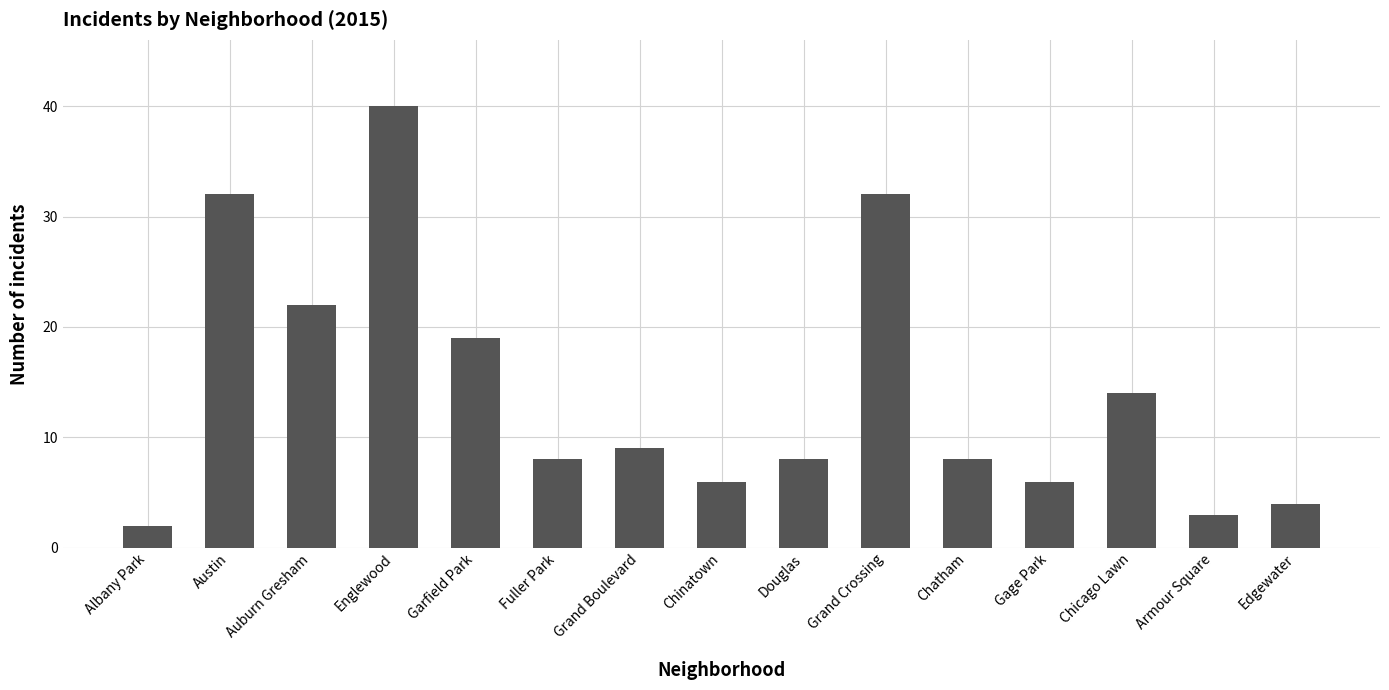

At which label does the data first exceed 8?

Austin